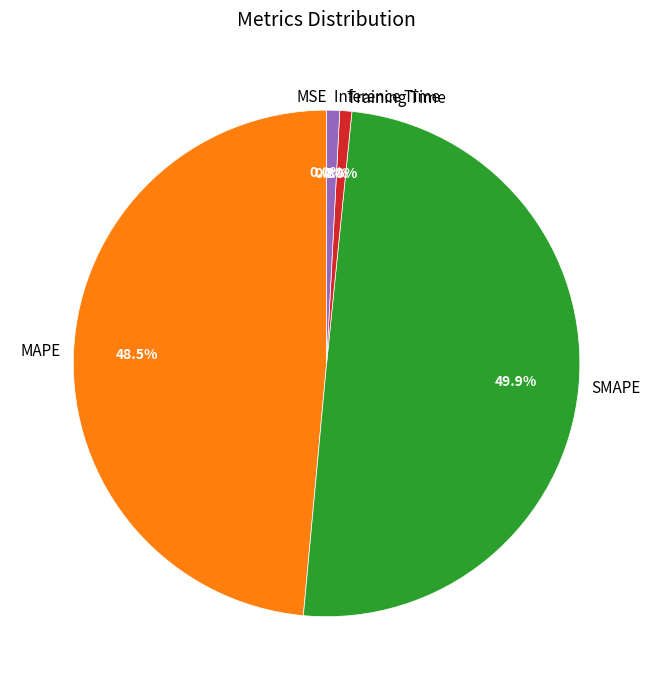

To the nearest percent, what portion does SMAPE represent?

50%